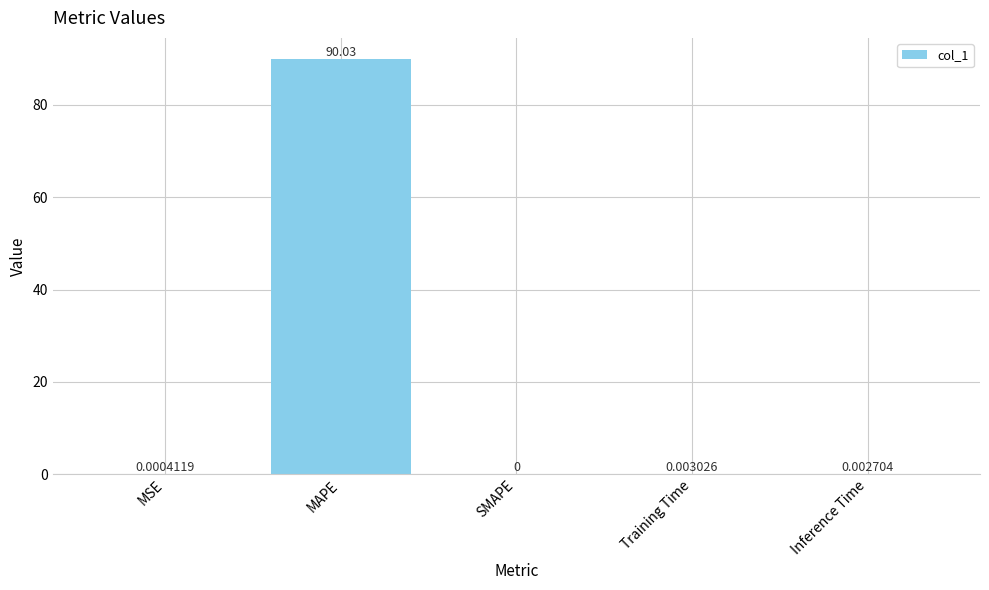

What is the greatest value displayed?

90.0